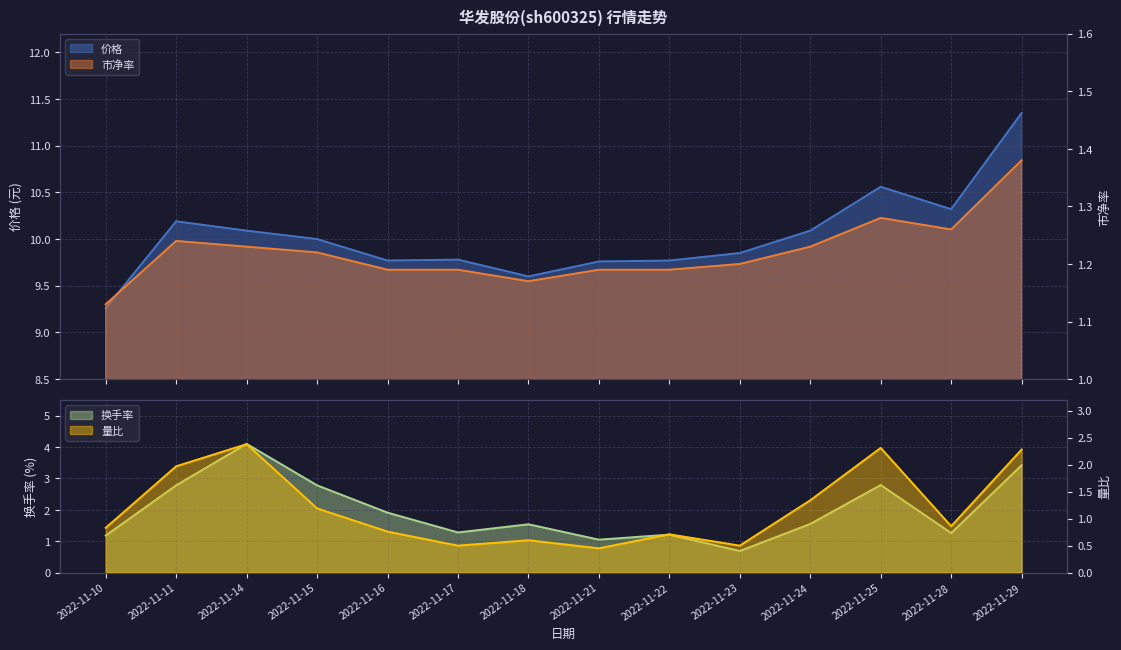

In 价格, how many points are higher than both neighbors (excluding endpoints)?

3